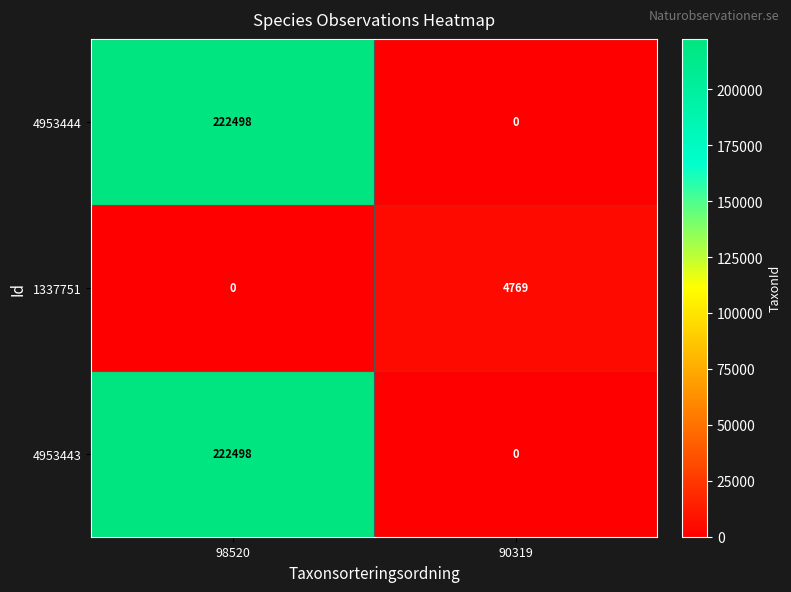

How many data points does each series have?

2